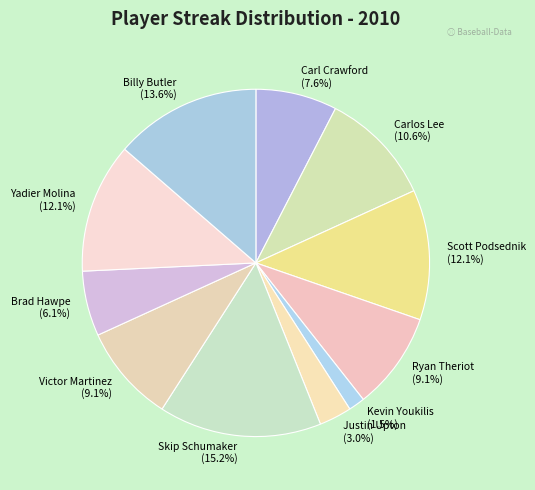

Count the number of slices in the pie.

11